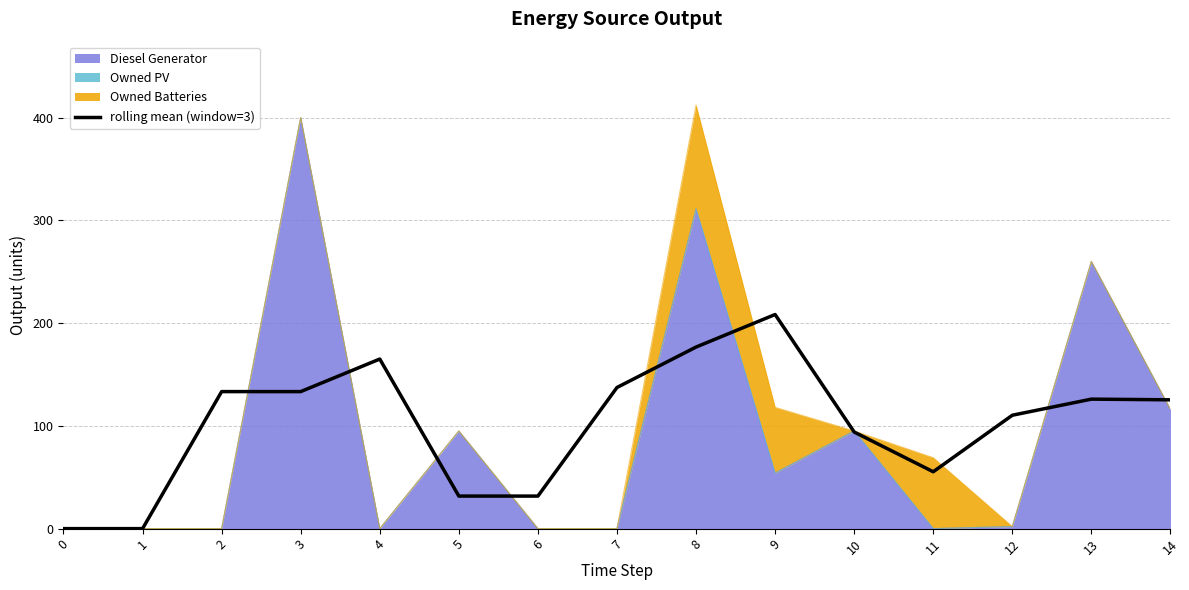

List the labels in order of value, smallest first.

0, 1, 5, 6, 11, 10, 12, 14, 13, 2, 3, 7, 4, 8, 9